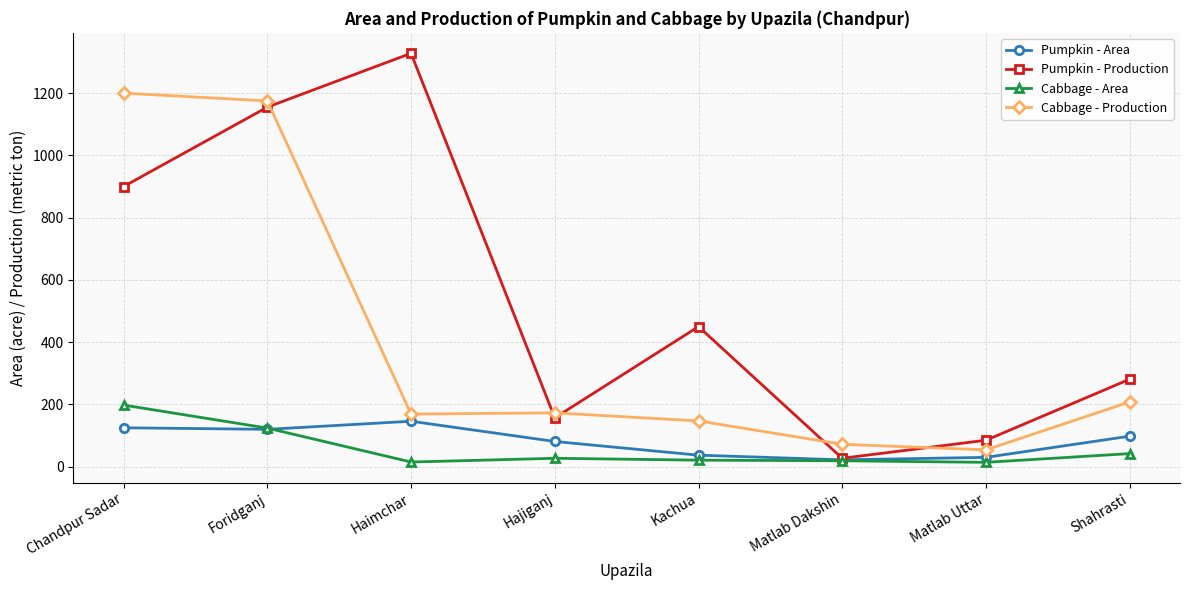

What position from the left is Matlab Uttar?

7